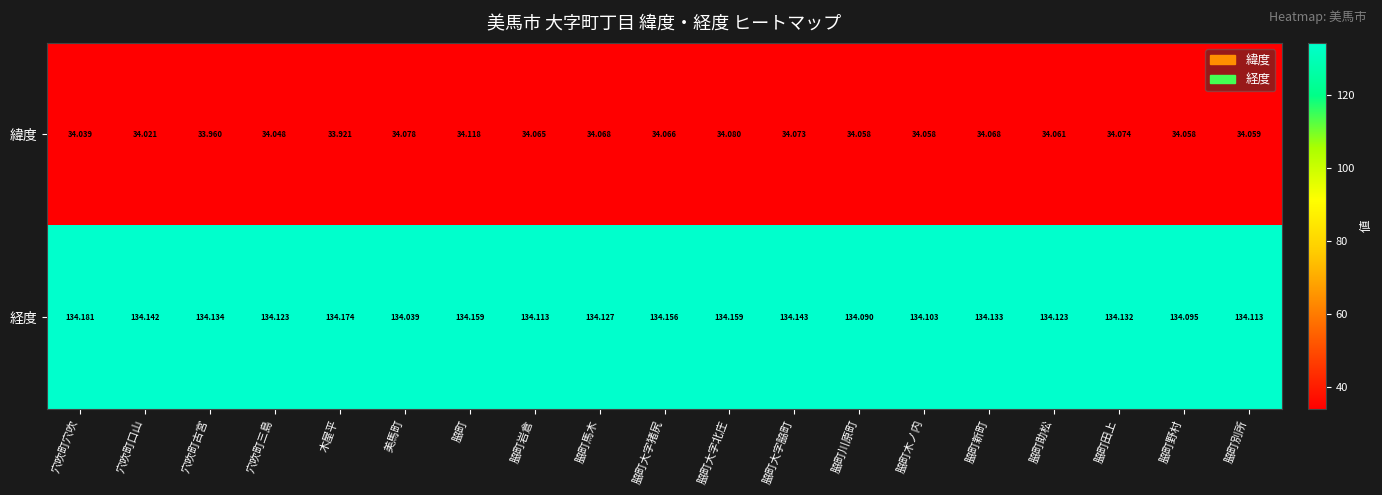

Which series changed the most between 脇町馬木 and 脇町大字猪尻?

経度